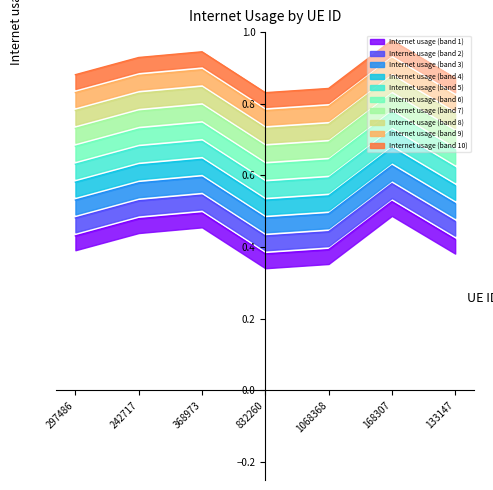

At which category does the data reach its first local peak?

368973